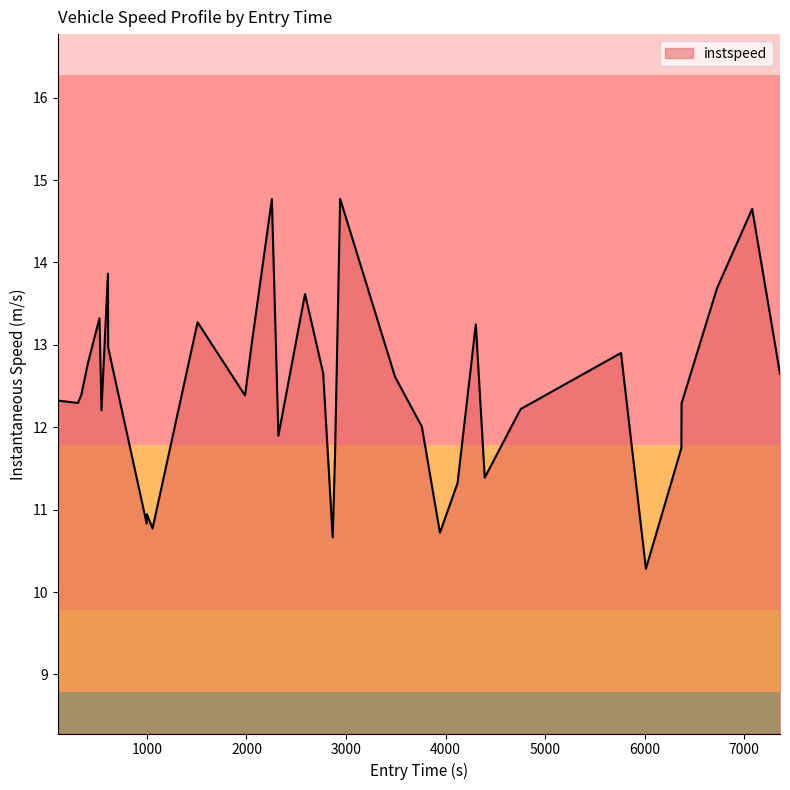

What is the difference between the maximum and minimum values?

4.5